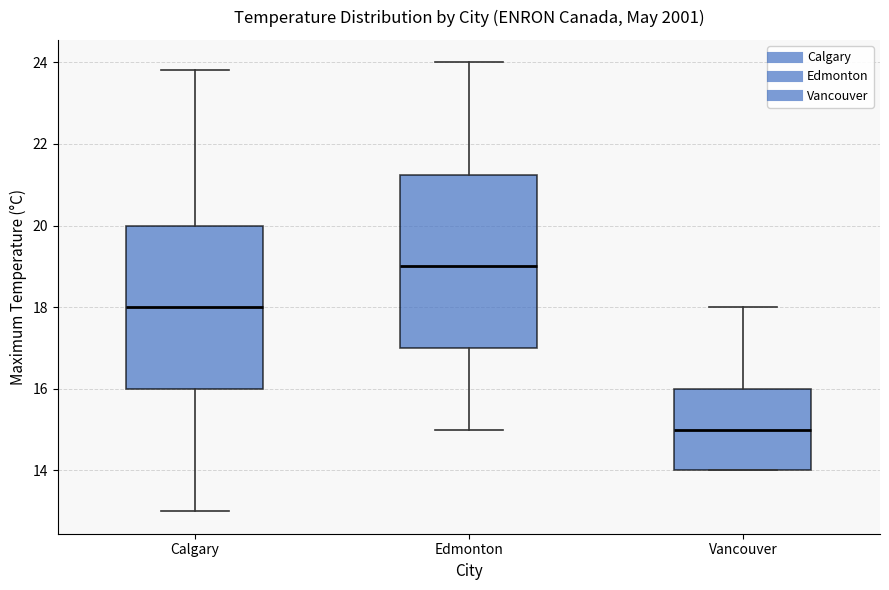

Which box is the tallest, from its lower edge to its upper edge?

Edmonton